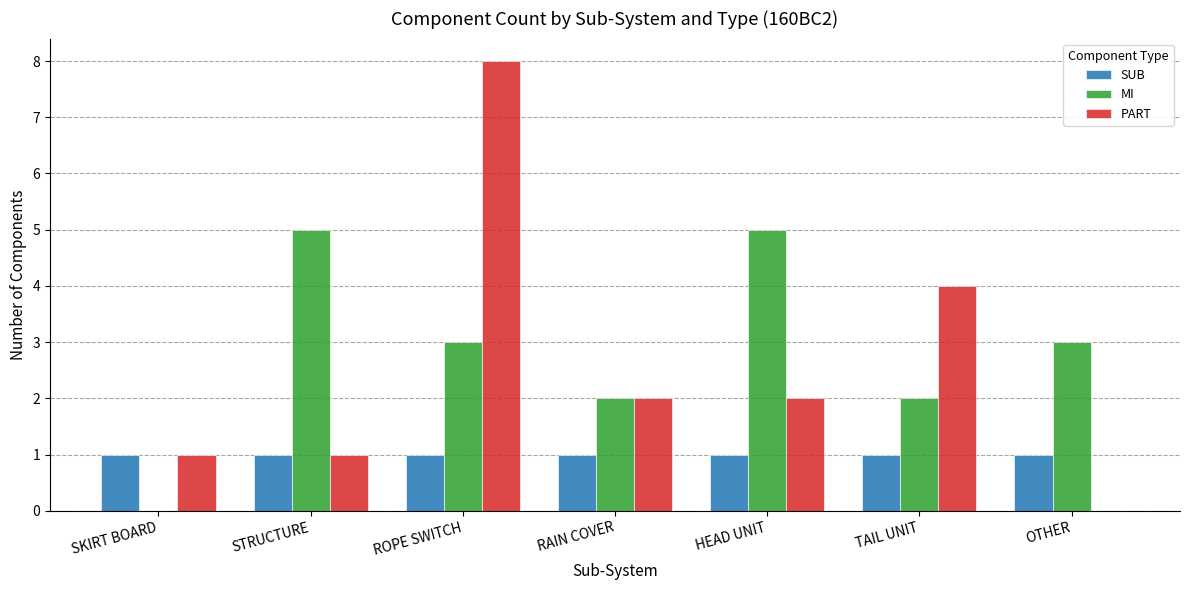

How many data points does each series have?

7